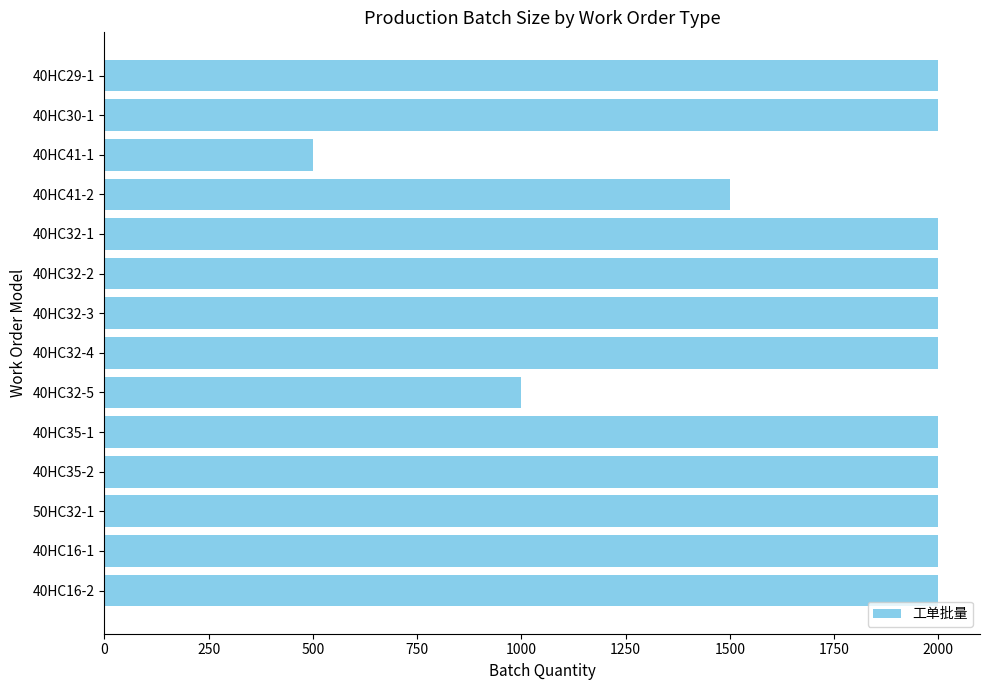

Approximately how many times larger is the value at 40HC30-1 compared to 40HC32-5?

2.0